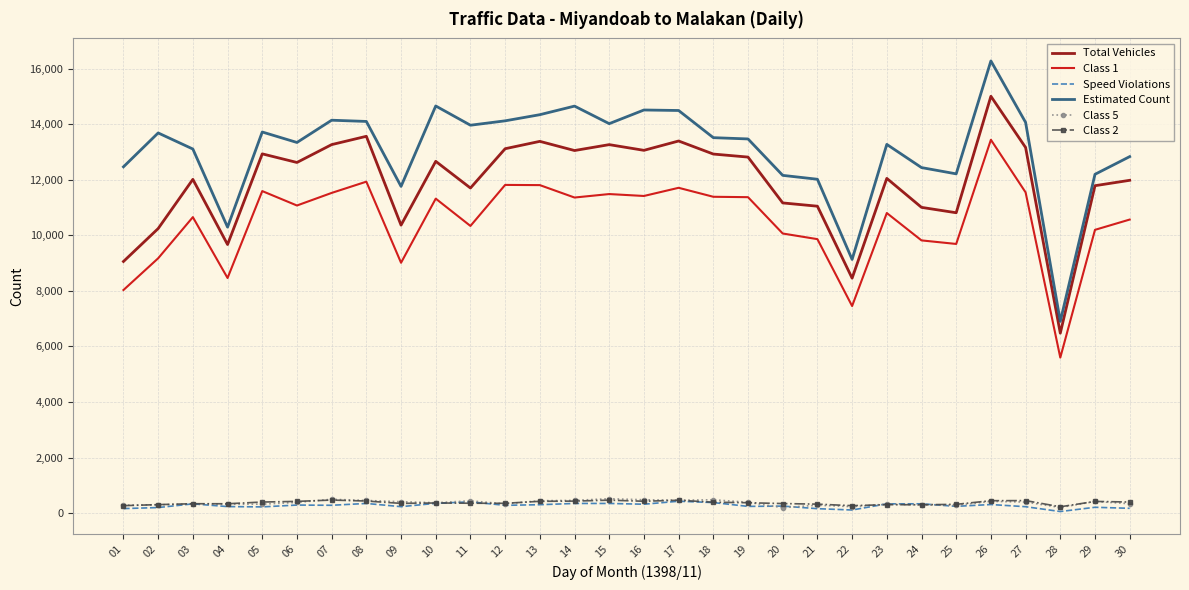

The value of Estimated Count at 18 is 13514. True or false?

True